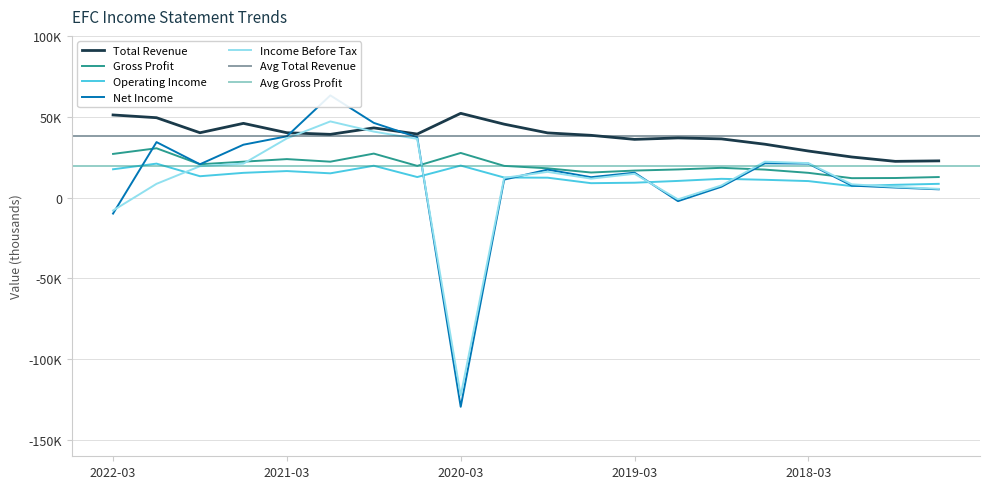

At how many categories does at least one series exceed -31157?

20